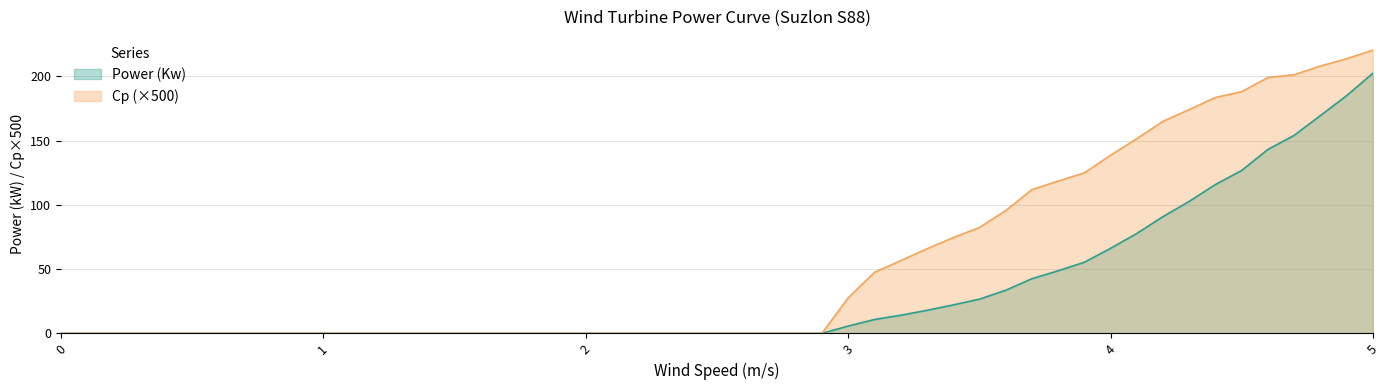

True or false: Cp and Power (Kw) intersect in this chart.

False